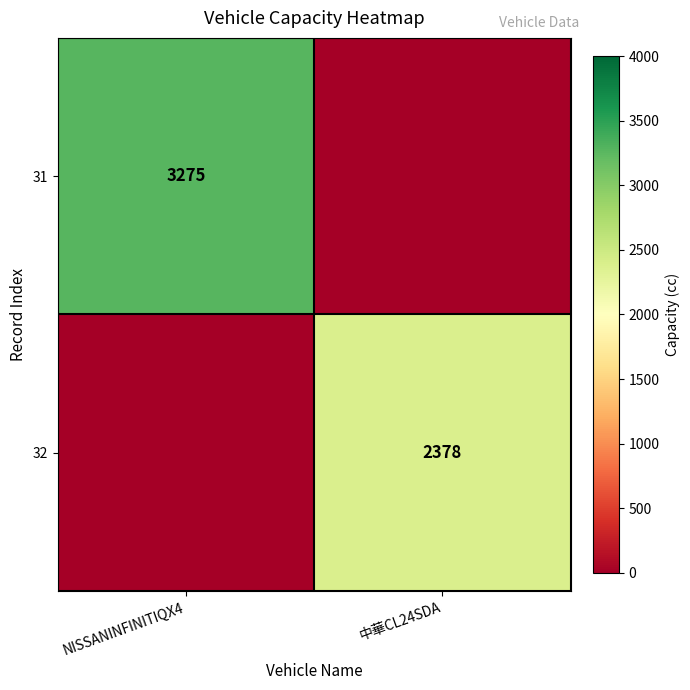

The value of 31 at NISSANINFINITIQX4 is 3275. True or false?

True